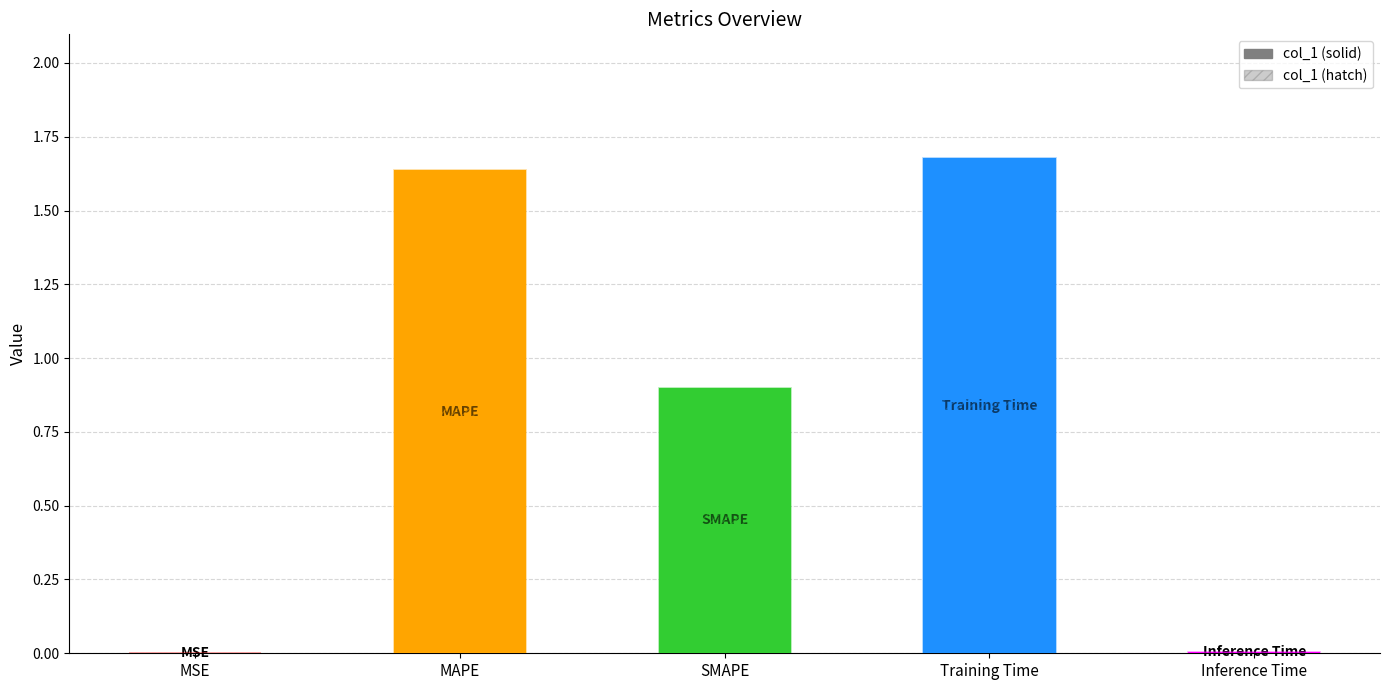

How many bars are there in each group?

2